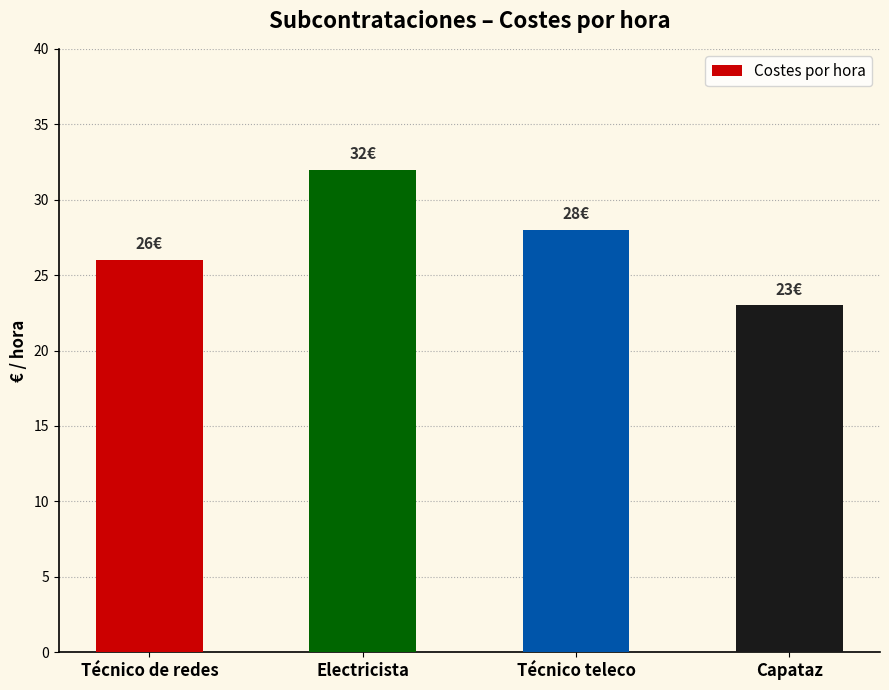

Rank the categories by value from highest to lowest.

Electricista, Técnico teleco, Técnico de redes, Capataz